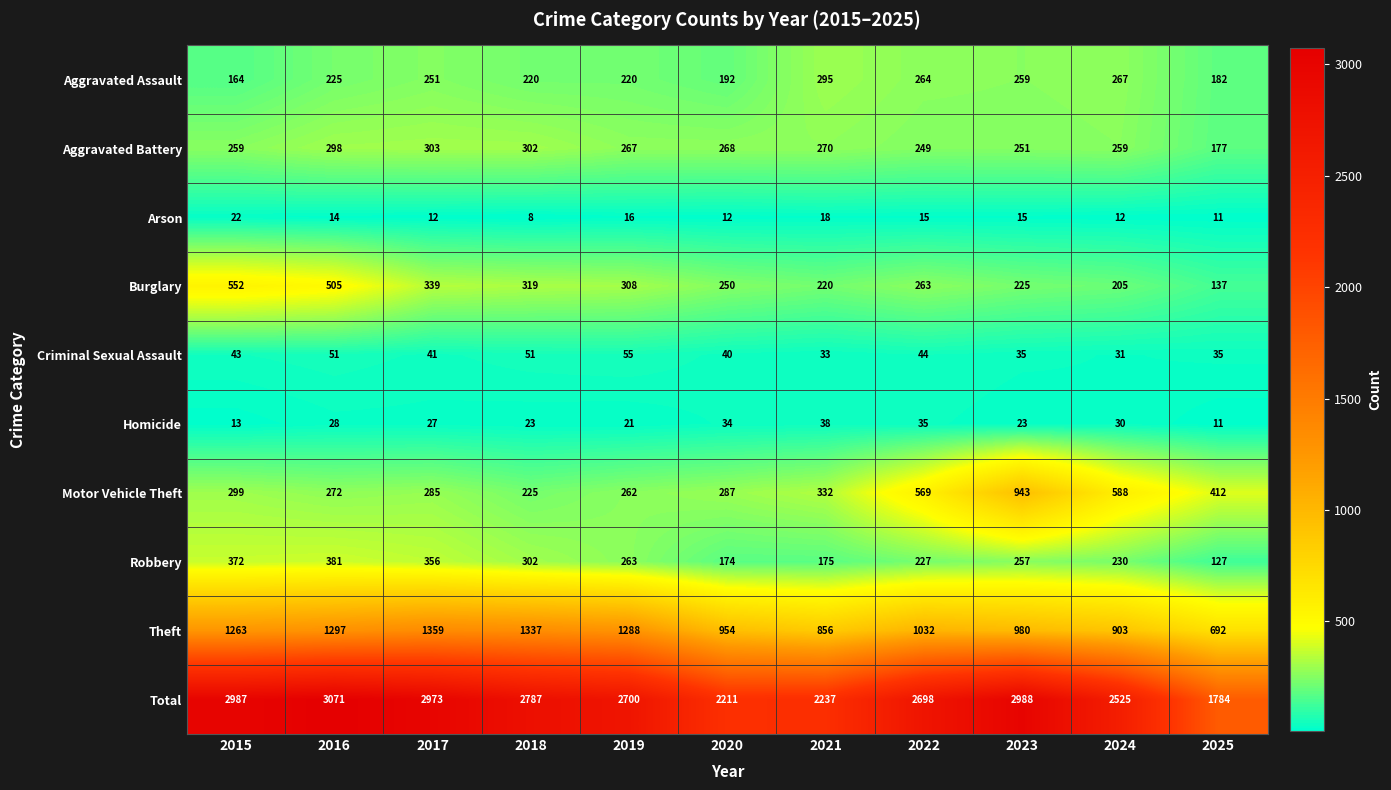

At how many categories does at least one series exceed 1320?

11